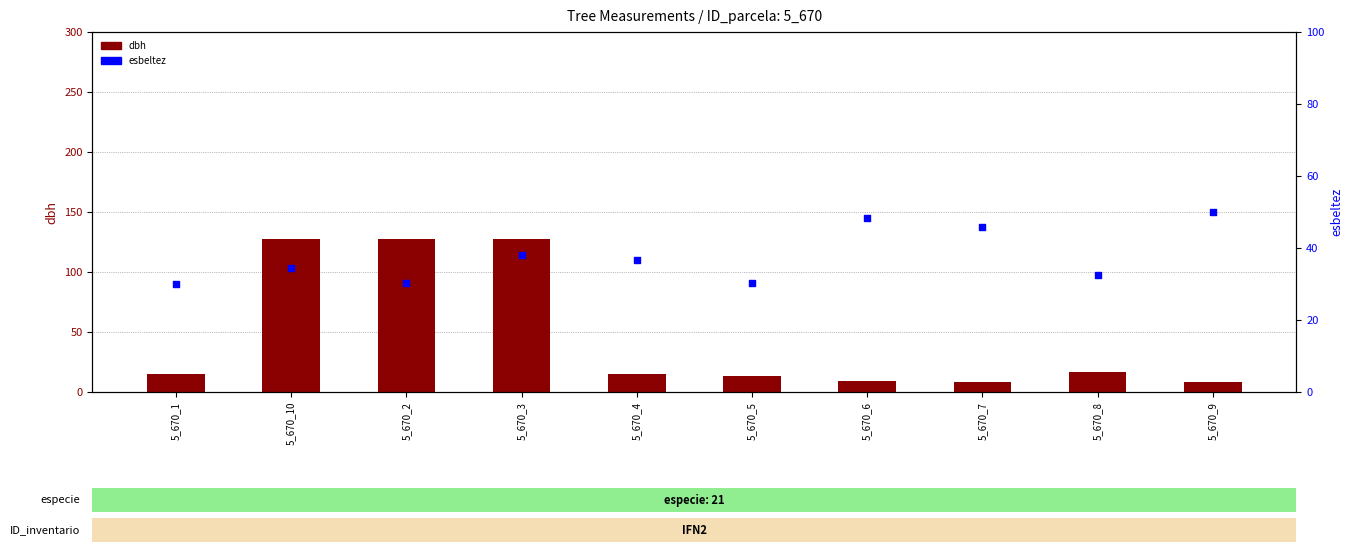

Which series has the largest total across all categories?

dbh